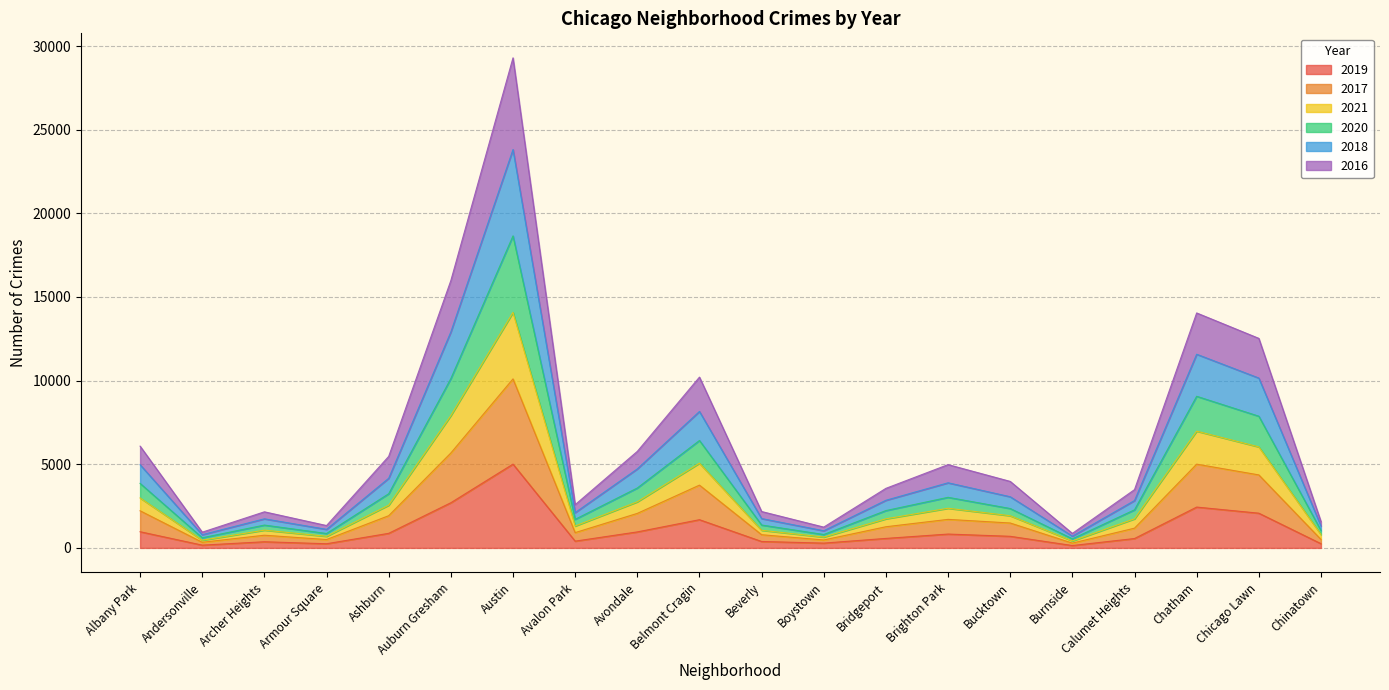

Is it true that 2020 equals 419 at Andersonville?

False